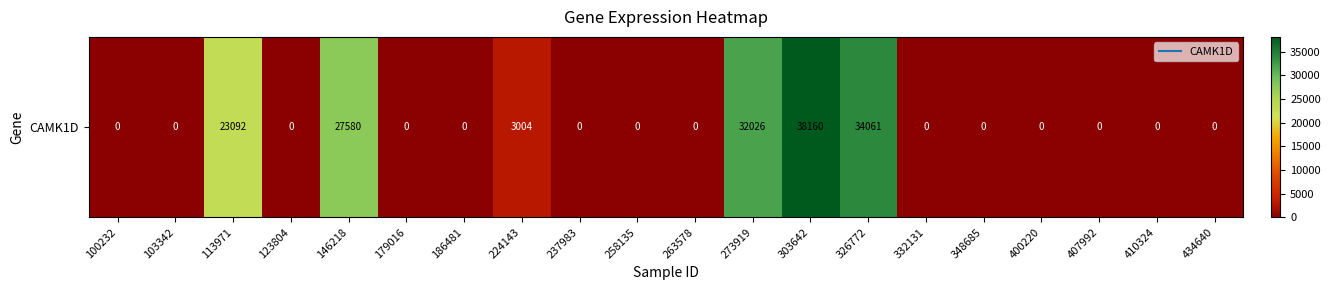

How many data points does each series have?

20